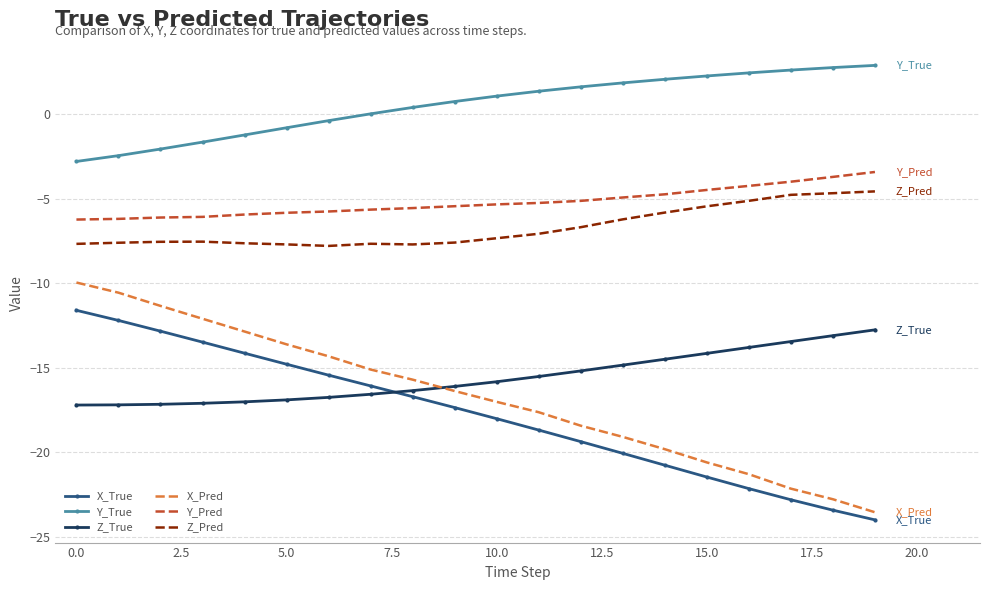

Which series has the widest spread of values?

X_Pred